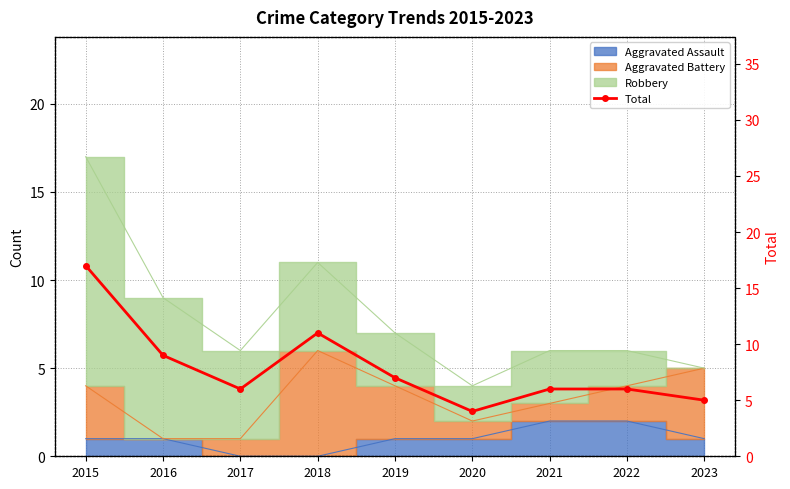

Reading left to right, list all the values displayed in this chart.

2015=17	2016=9	2017=6	2018=11	2019=7	2020=4	2021=6	2022=6	2023=5